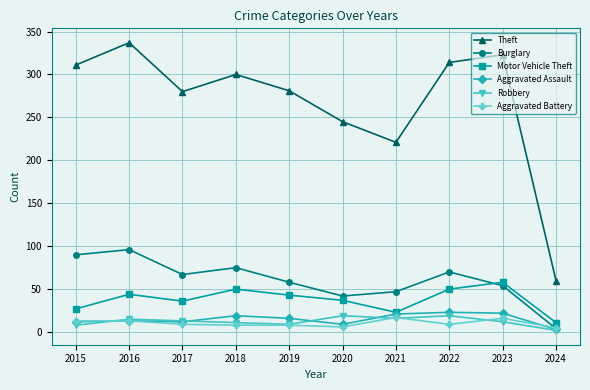

At which category does Burglary reach its first local valley?

2017